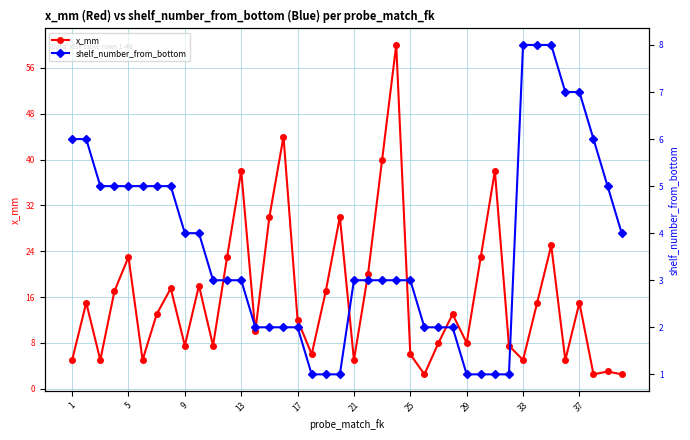

Reading right to left, extract all data points from this chart.

x_mm: 2.5	3.0	2.5	15.0	5.0	25.0	15.0	5.0	7.5	38.0	23.0	8.0	13.0	8.0	2.5	6.0	60.0	40.0	20.0	5.0	30.0	17.0	6.0	12.0	44.0	30.0	10.0	38.0	23.0	7.5	18.0	7.5	17.5	13.0	5.0	23.0	17.0	5.0	15.0	5.0
shelf_number_from_bottom: 4.0	5.0	6.0	7.0	7.0	8.0	8.0	8.0	1.0	1.0	1.0	1.0	2.0	2.0	2.0	3.0	3.0	3.0	3.0	3.0	1.0	1.0	1.0	2.0	2.0	2.0	2.0	3.0	3.0	3.0	4.0	4.0	5.0	5.0	5.0	5.0	5.0	5.0	6.0	6.0